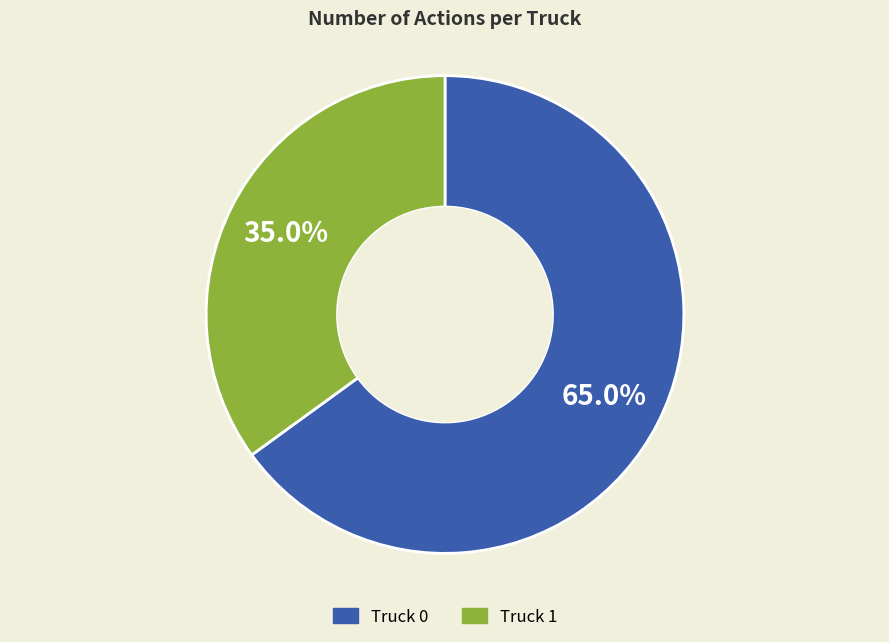

The Truck 0 slice represents 56% of the pie. True or false?

False